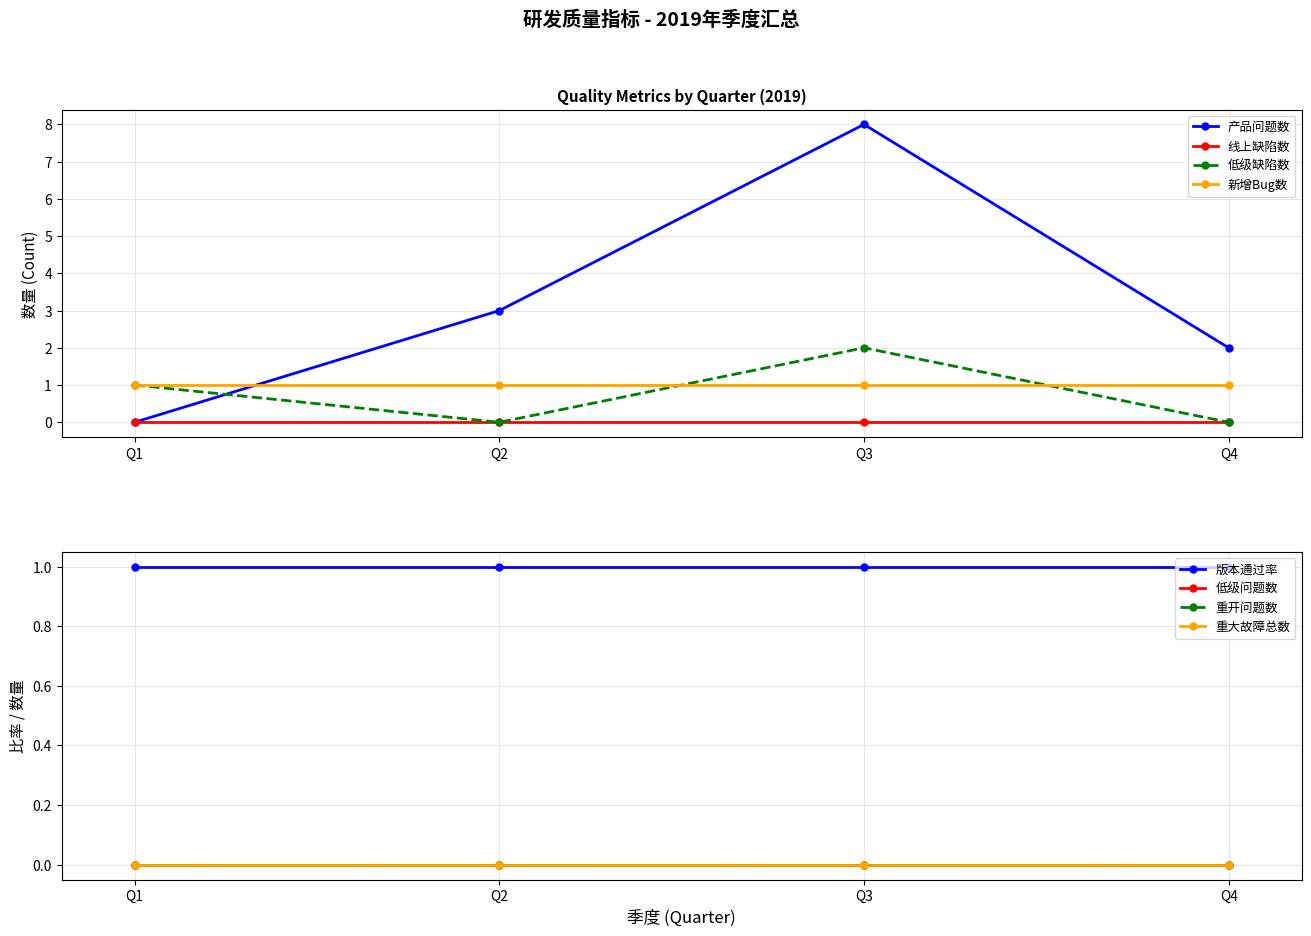

The 低级缺陷数 series shows 0 at Q4. True or false?

True